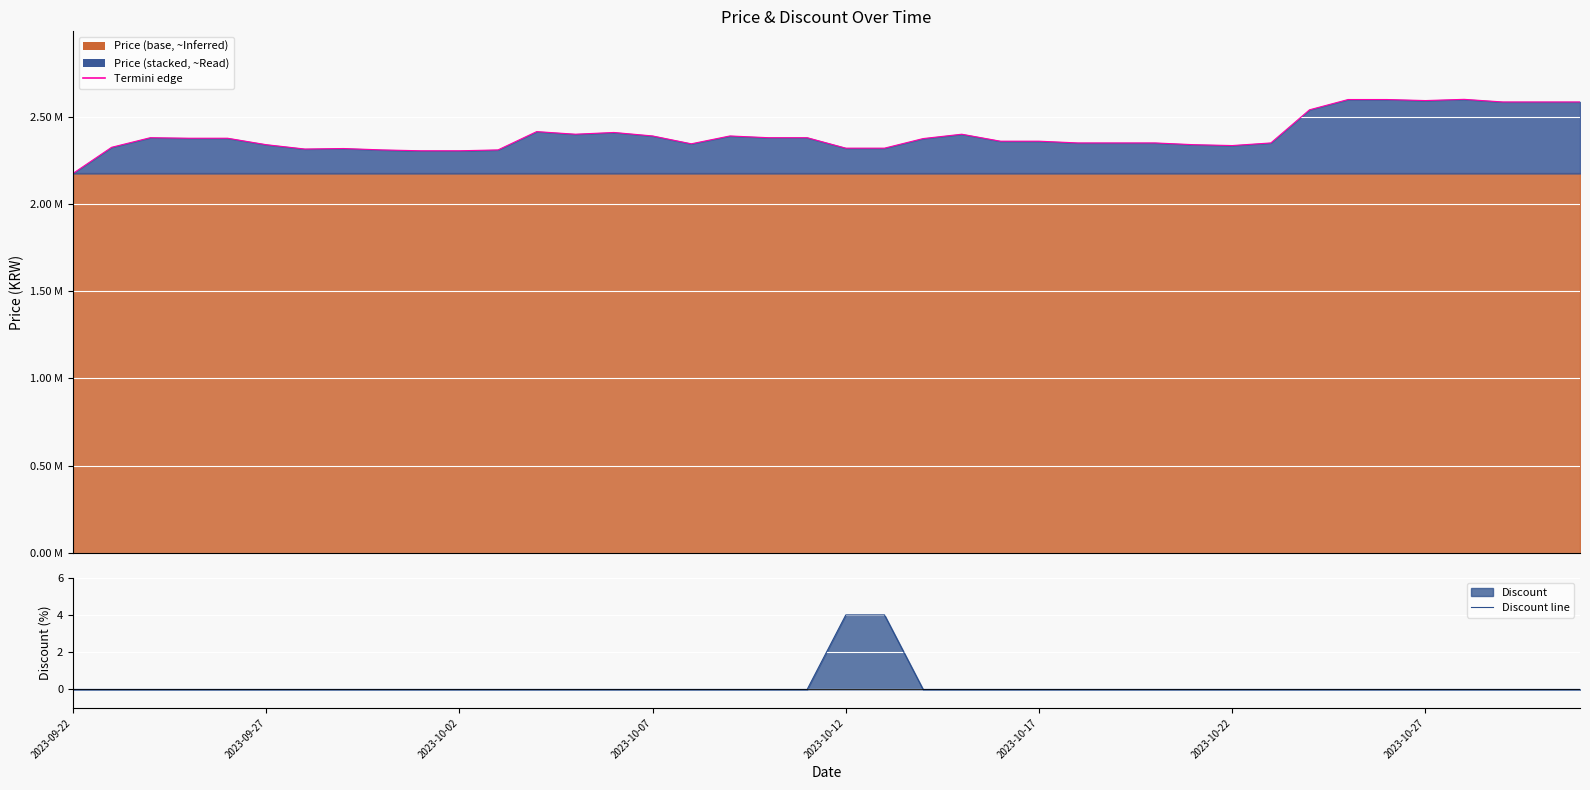

Which series has the largest total across all categories?

Termini edge